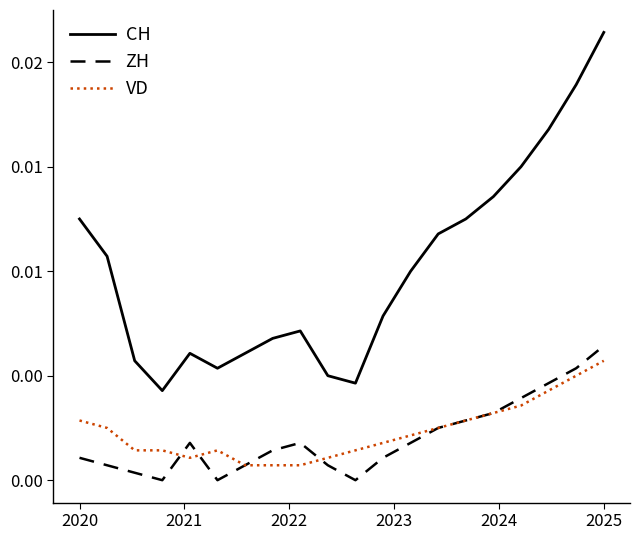

True or false: ZH and CH intersect in this chart.

False